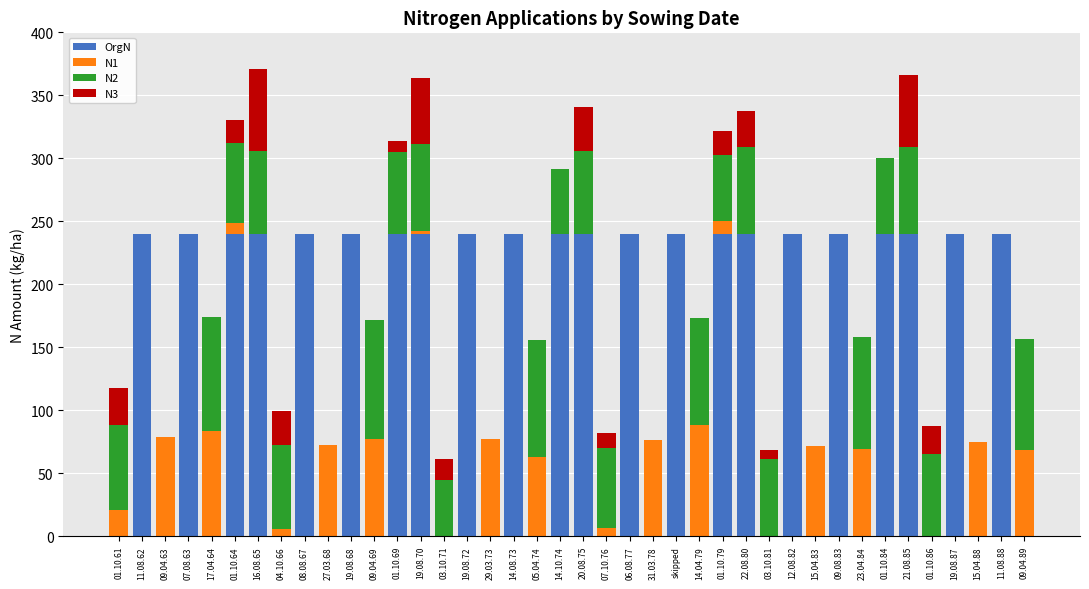

Is it true that OrgN equals 403.3 at 19.08.68?

False